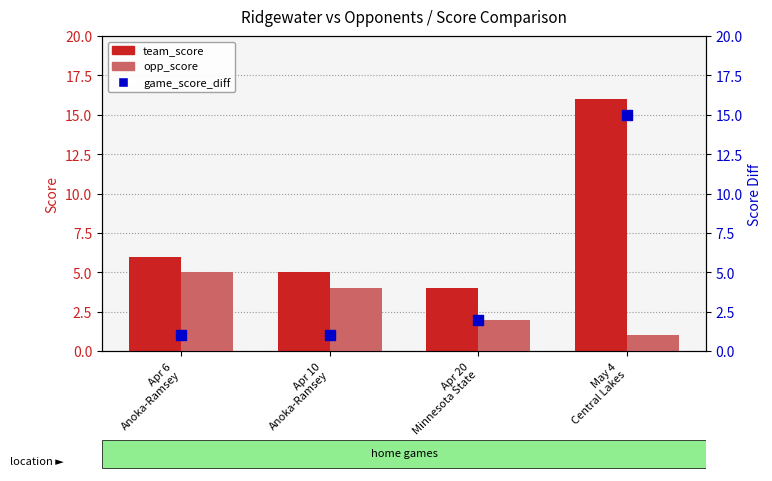

Which series reaches the maximum Y coordinate?

team_score